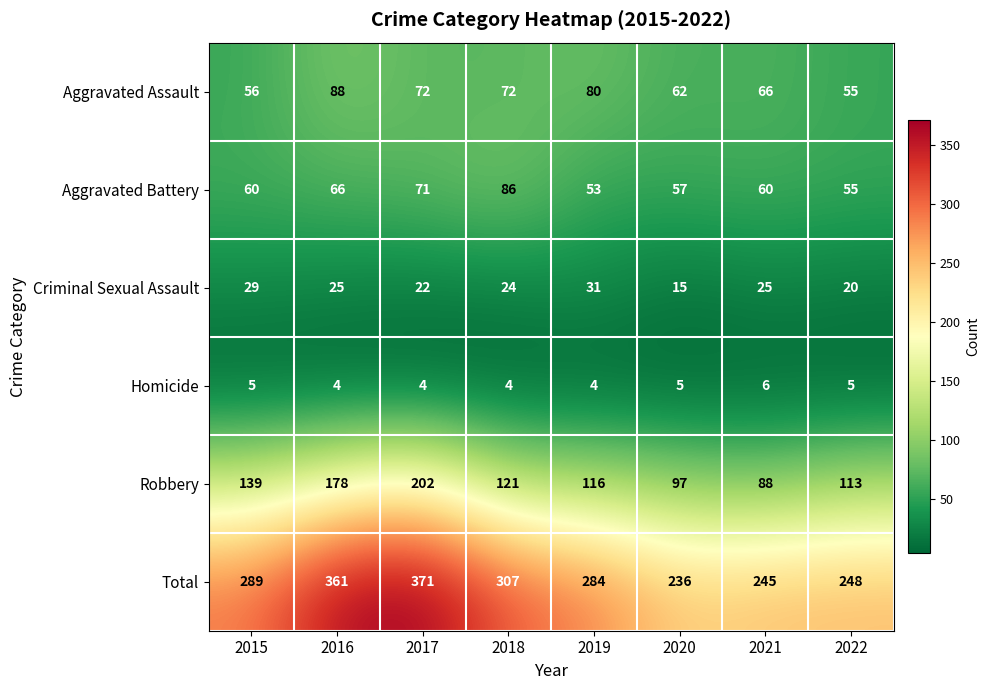

The Robbery series shows 78 at 2015. True or false?

False